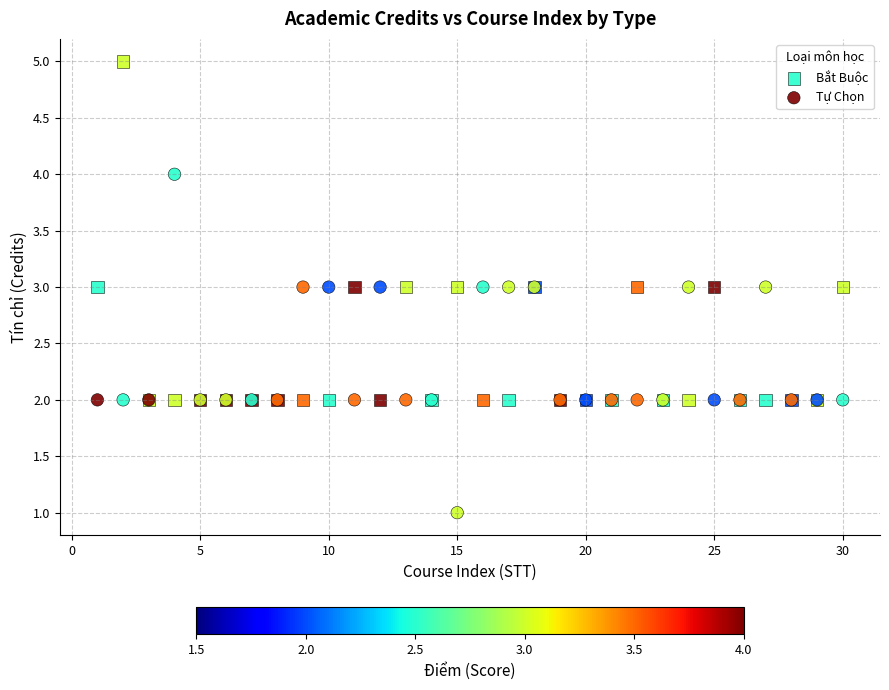

Which series reaches the maximum Y coordinate?

Bắt Buộc